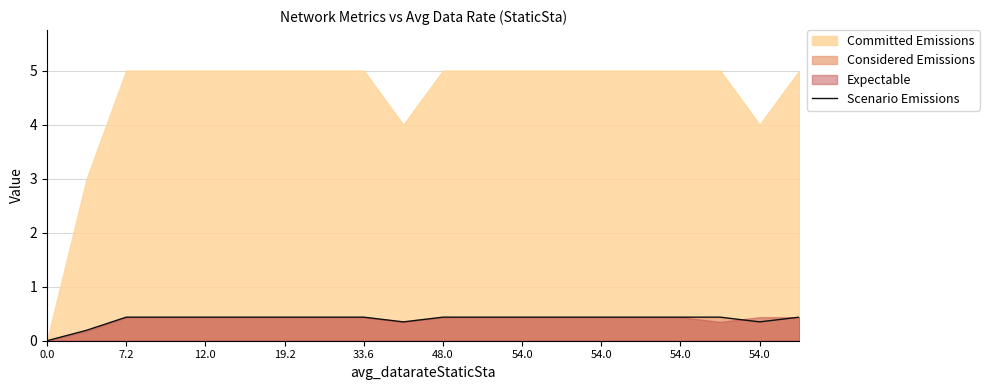

The chart shows a value of 0.7 at 14. True or false?

False